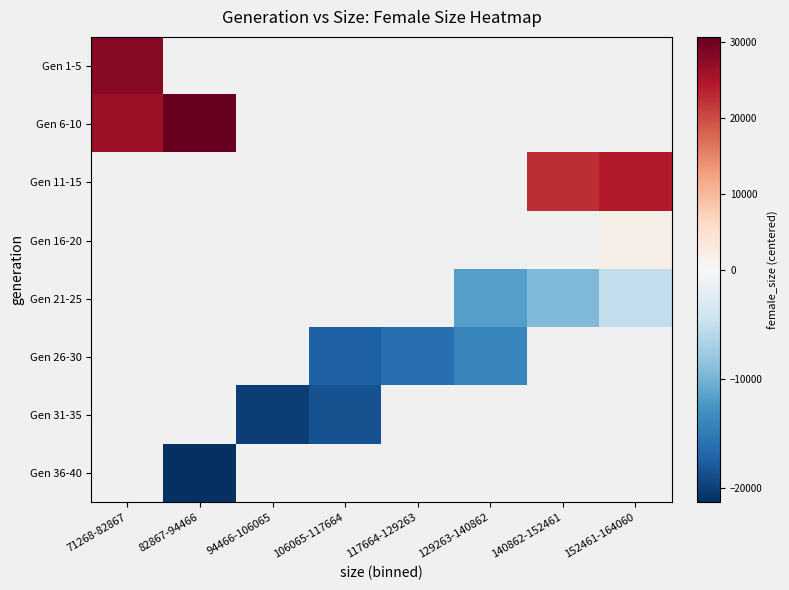

Between 117664-129263 and 140862-152461, which is larger?

140862-152461